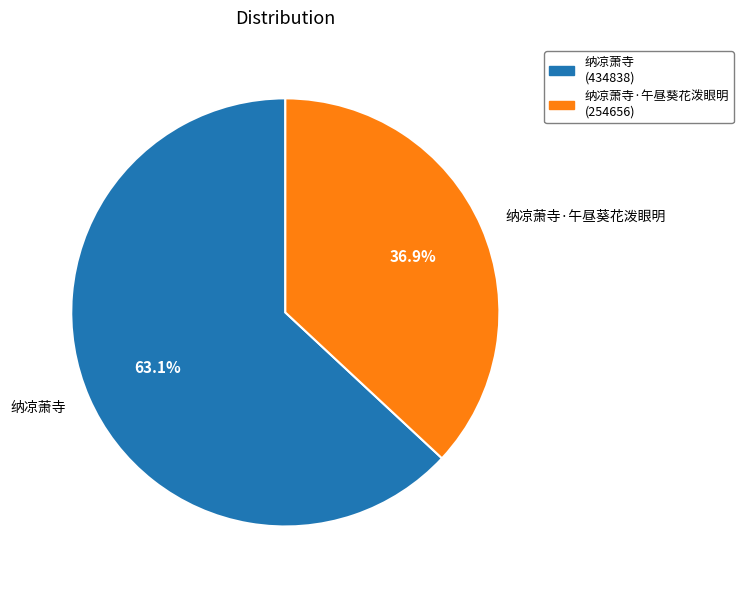

True or false: 纳凉萧寺 accounts for 63% of the total.

True